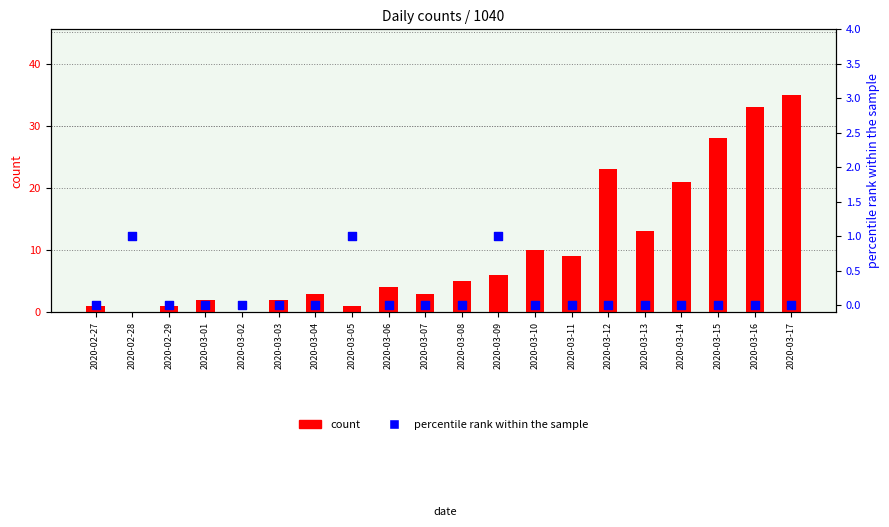

Which series has the largest total across all categories?

count